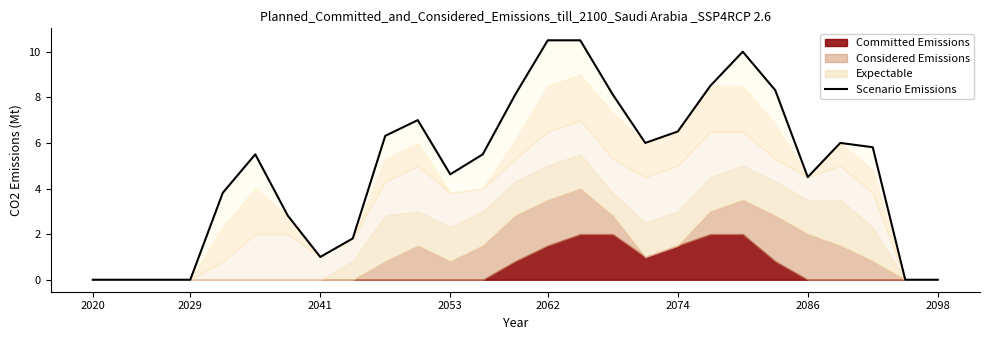

Does the chart display data point markers on the line(s)?

No